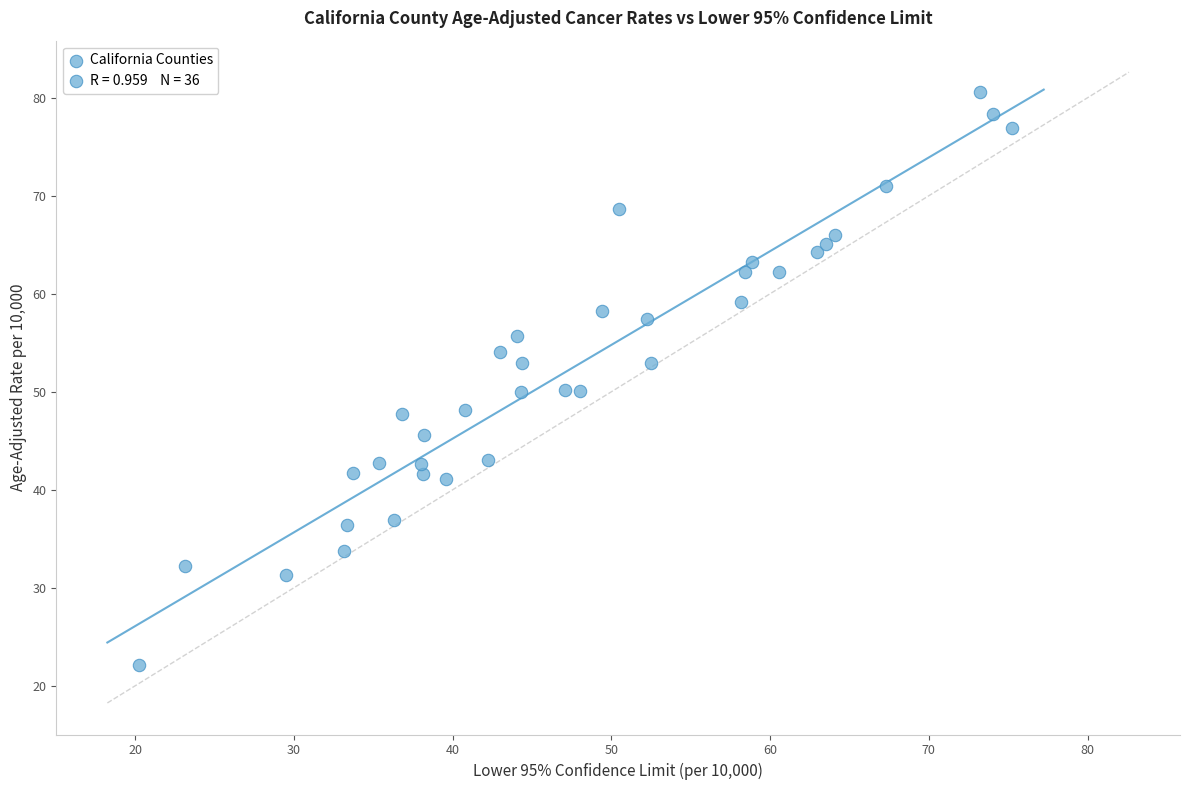

What is the range of X values (max minus min)?

55.0